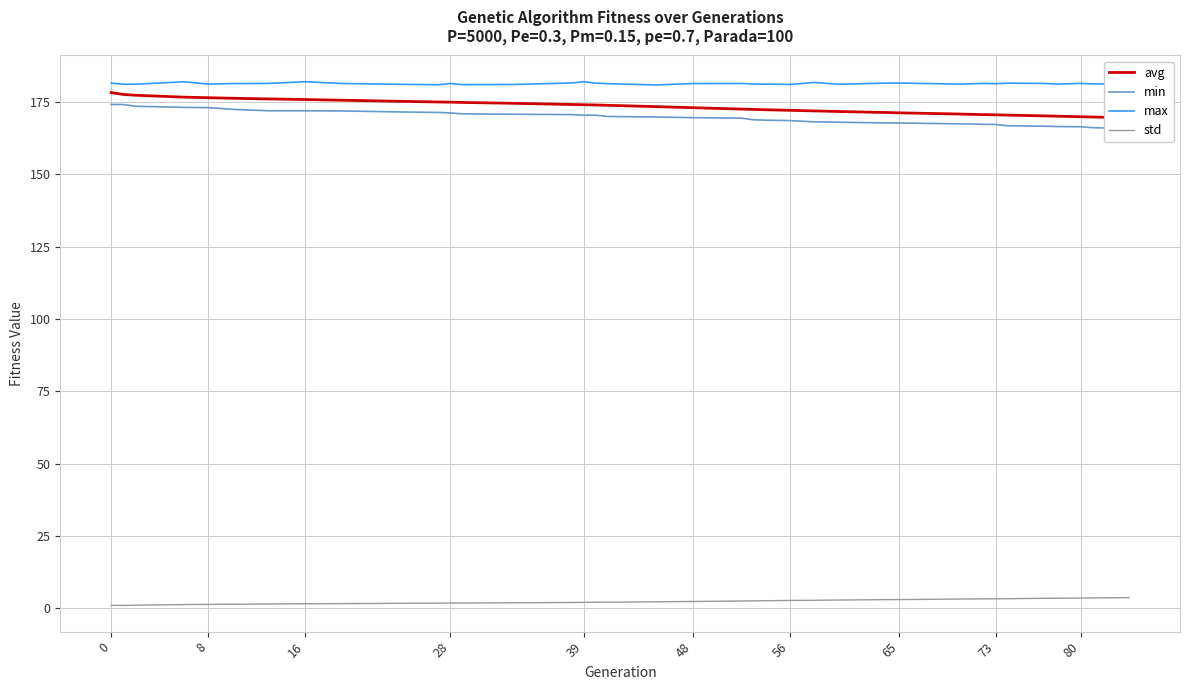

The max series shows 262.2 at 0. True or false?

False